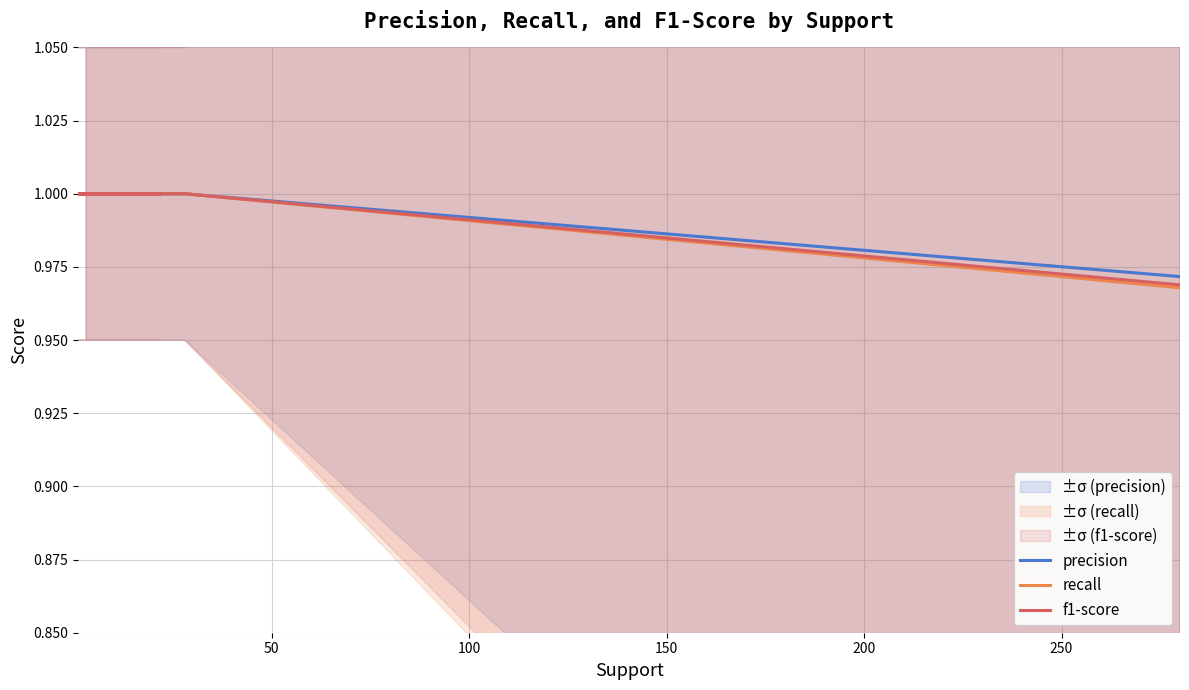

How many f1-score values are between 1 and 2?

7